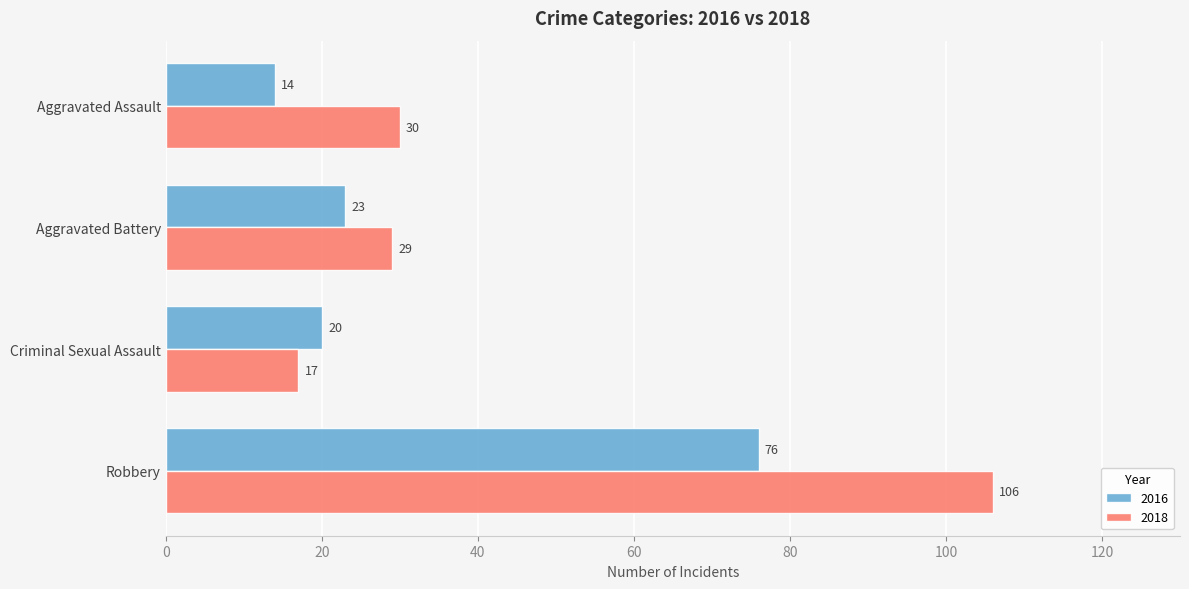

At which label is 2018 closest to 61?

Aggravated Assault